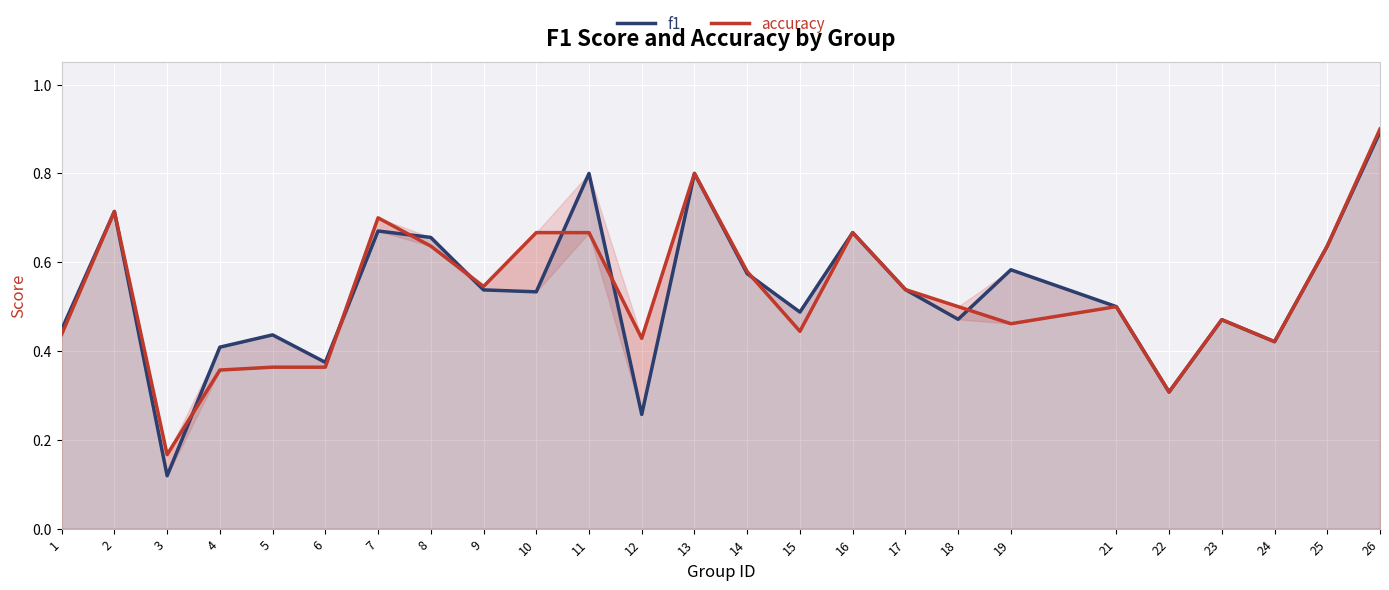

What are all the series names shown in the legend?

f1, accuracy